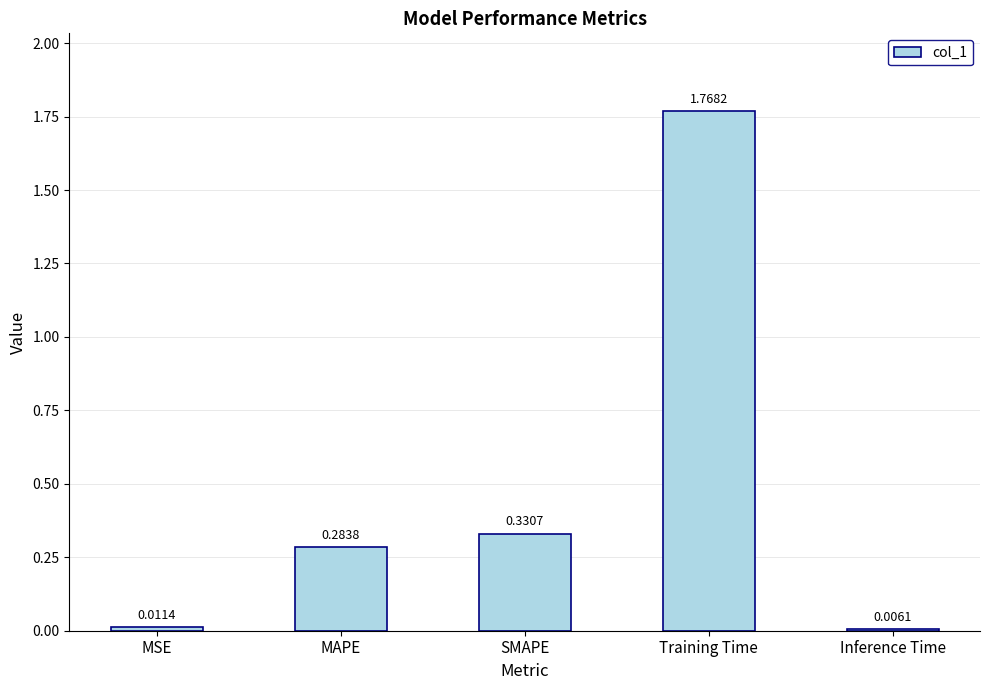

Rank the categories by value from lowest to highest.

Inference Time, MSE, MAPE, SMAPE, Training Time